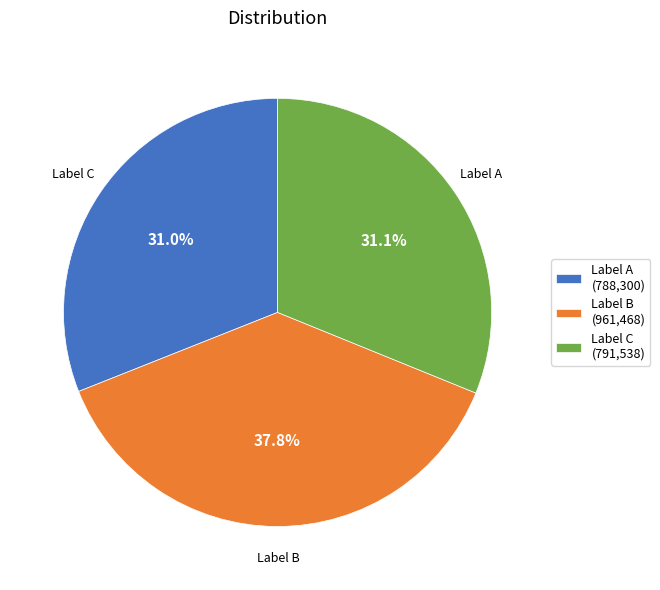

Which category has the biggest portion of the pie?

Label B (961,468)